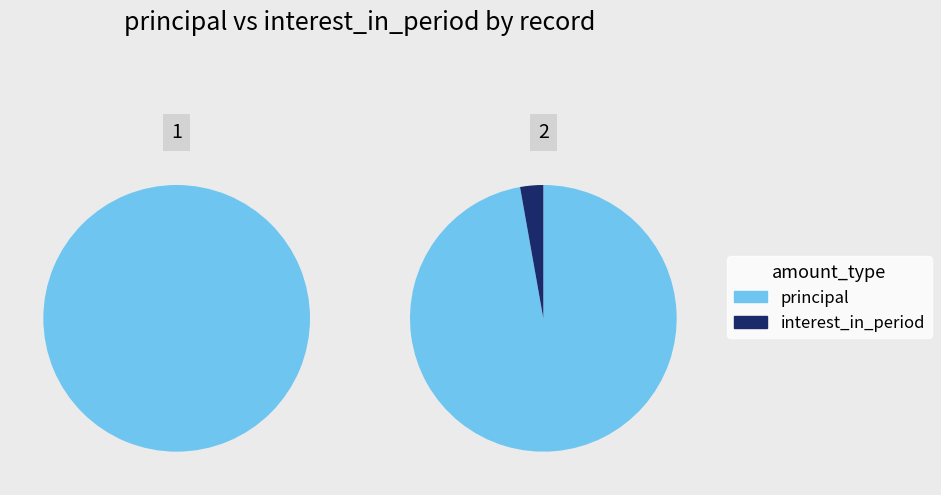

Does 1 account for over 50% of the chart?

No